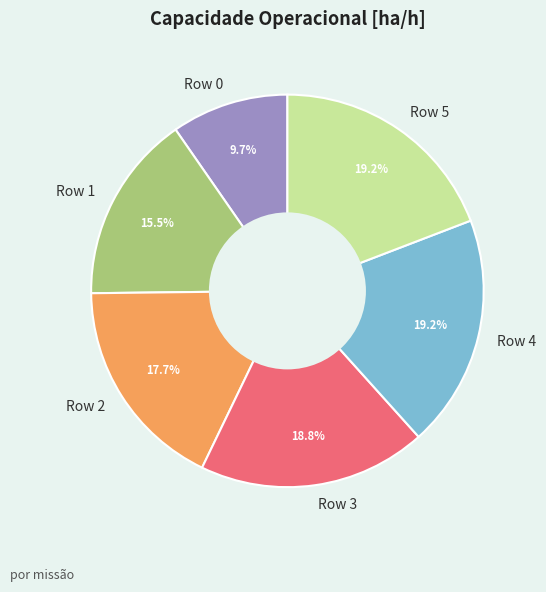

Is it true that Row 0 is 10% of the pie?

True